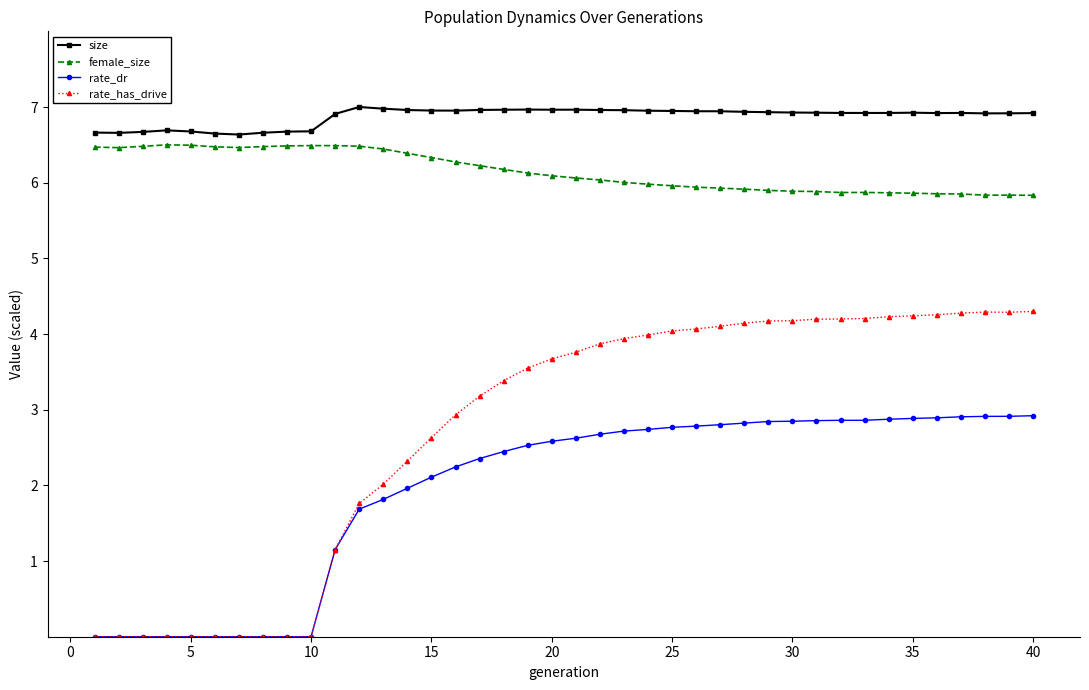

What is the average value of the size series?

6.9